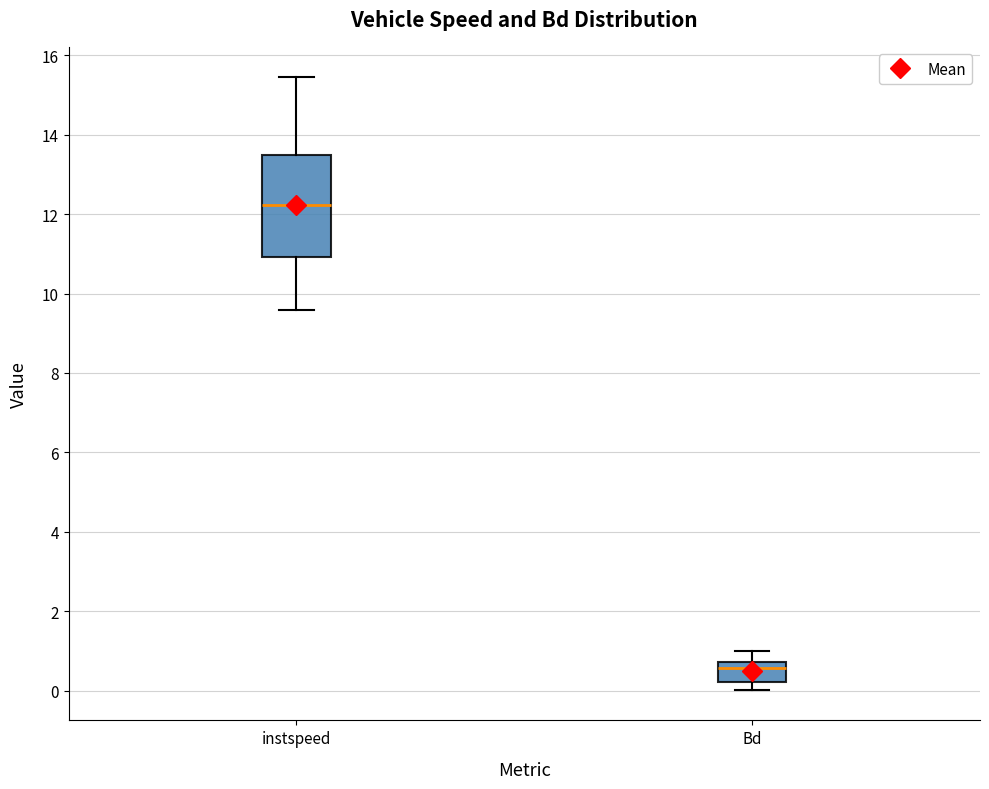

Reading left to right, transcribe this box plot: for each box, give where its median line is, the range the box spans, and where its two whiskers end, as read against the y-axis. The values are not printed on the chart, so give them approximately, as read against the axis.

instspeed: median 12.2, box 11.0 to 13.4, whiskers 9.6 to 15.4
Bd: median 0.6, box 0.2 to 0.8, whiskers 0.0 to 1.0